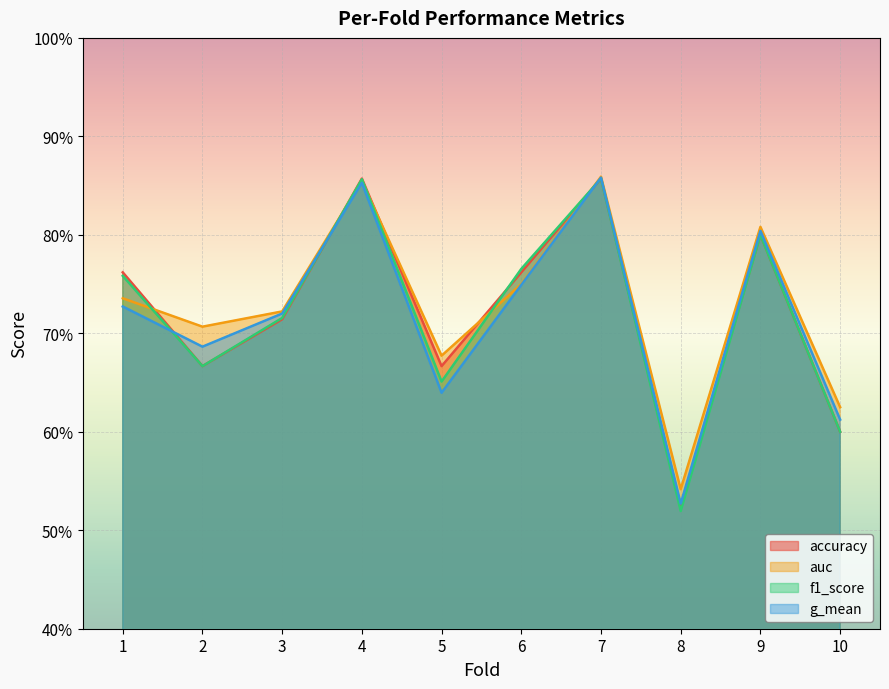

What are all the series names shown in the legend?

accuracy, auc, f1_score, g_mean